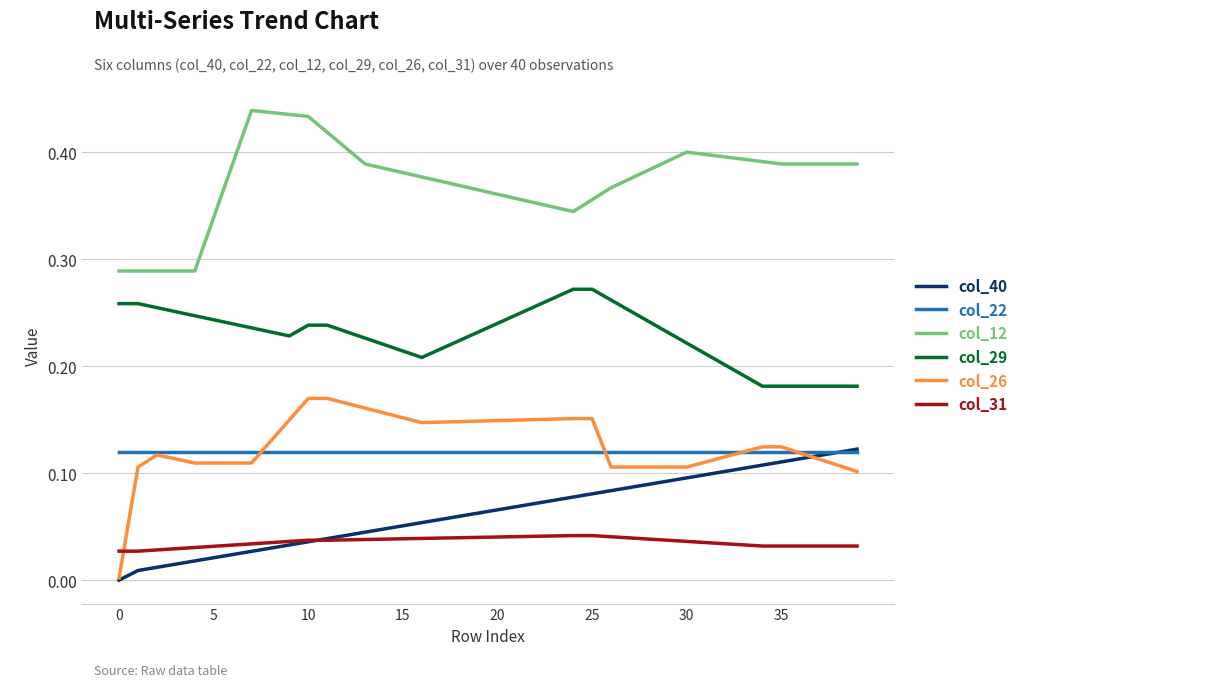

True or false: col_26 and col_29 intersect in this chart.

False